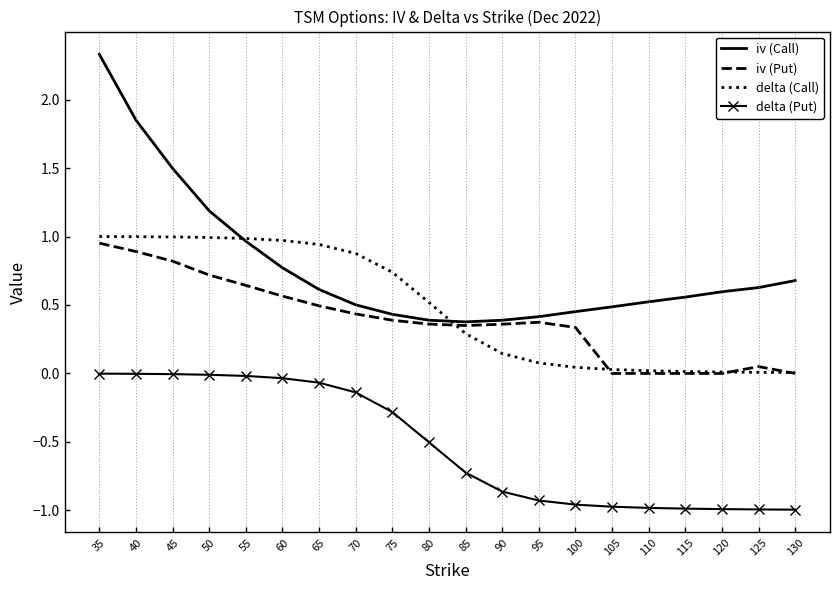

The value of iv (Call) at 75 is 0.4. True or false?

True